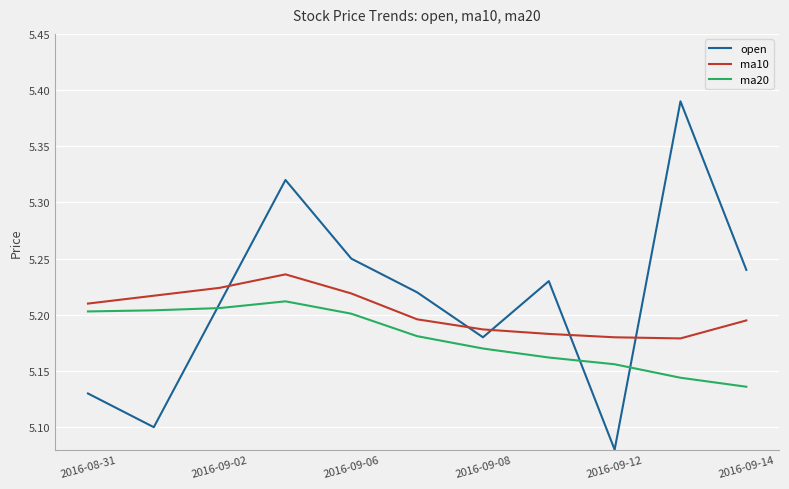

Rank the series by their maximum value, from lowest to highest.

ma20, ma10, open